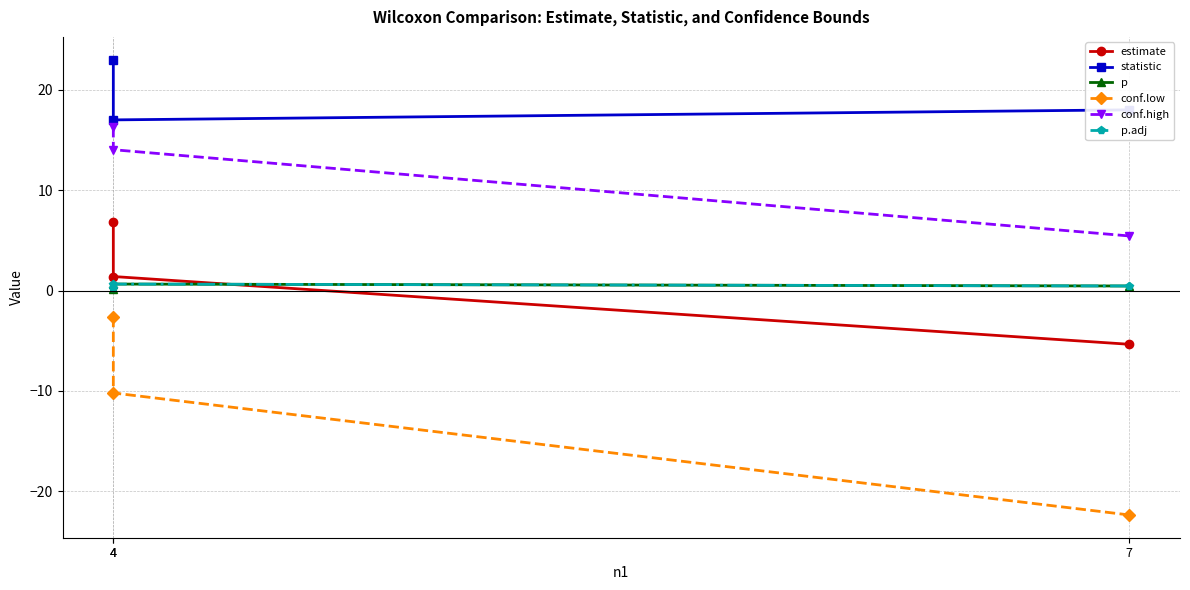

What is the difference between the conf.low values at 7 and 4?

12.1